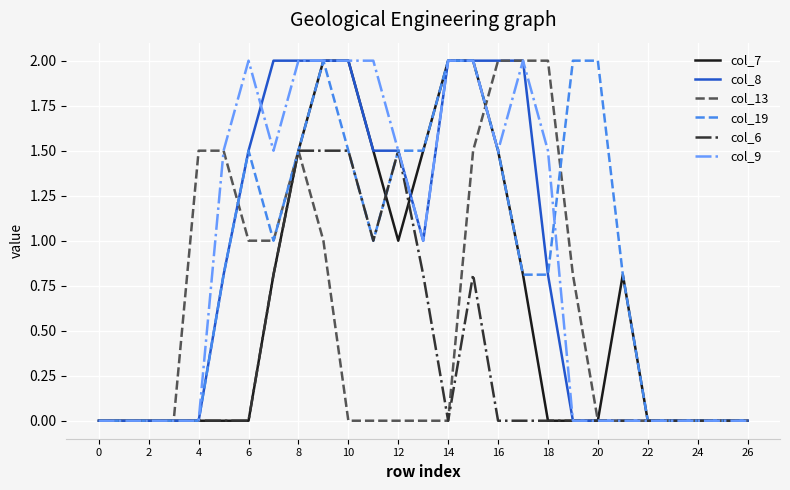

What is the maximum value shown in the chart?

2.0